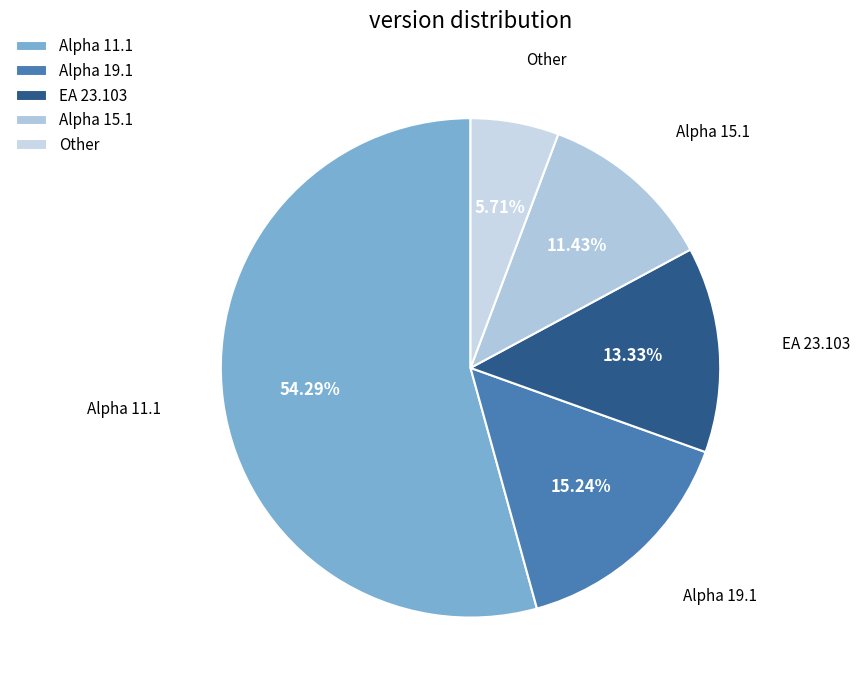

Do Other and Alpha 11.1 together represent more than half of the pie?

Yes